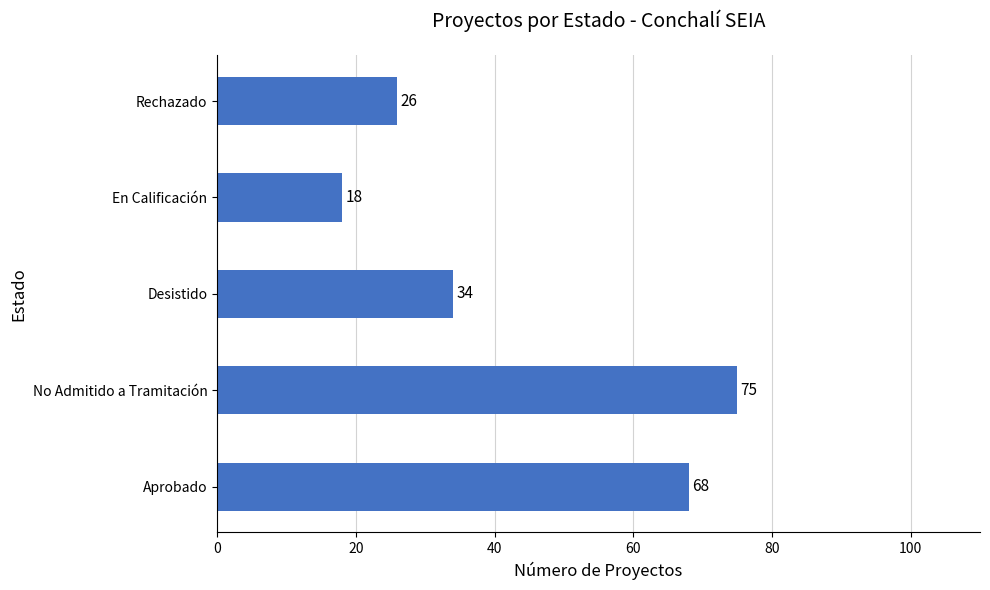

What is the difference between the second highest and minimum values?

50